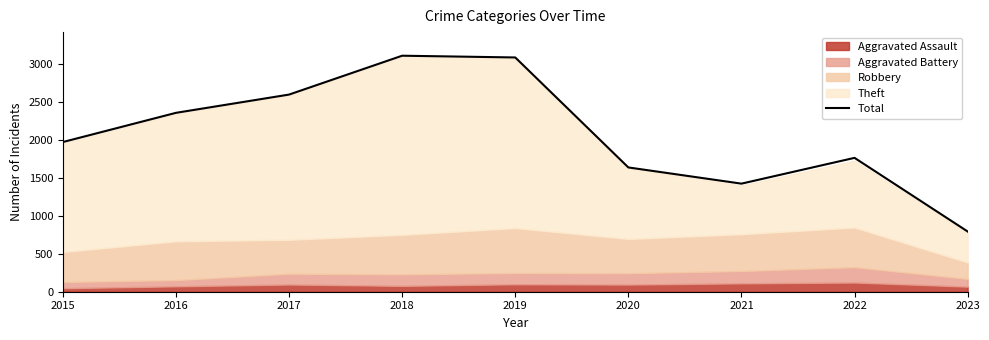

Which label corresponds to the largest value in the chart?

2018